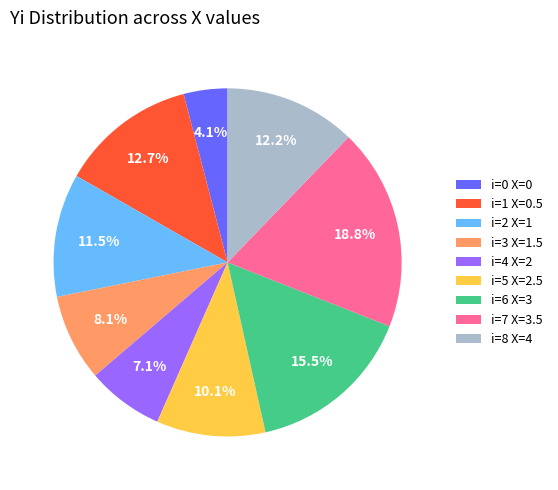

What is the smallest slice in the pie chart?

i=0 X=0